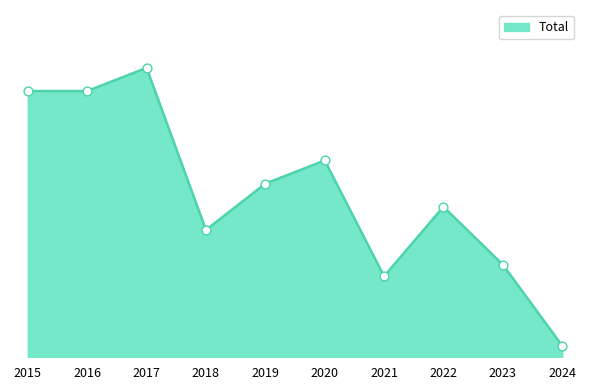

Between 2022 and 2020, which is larger?

2020